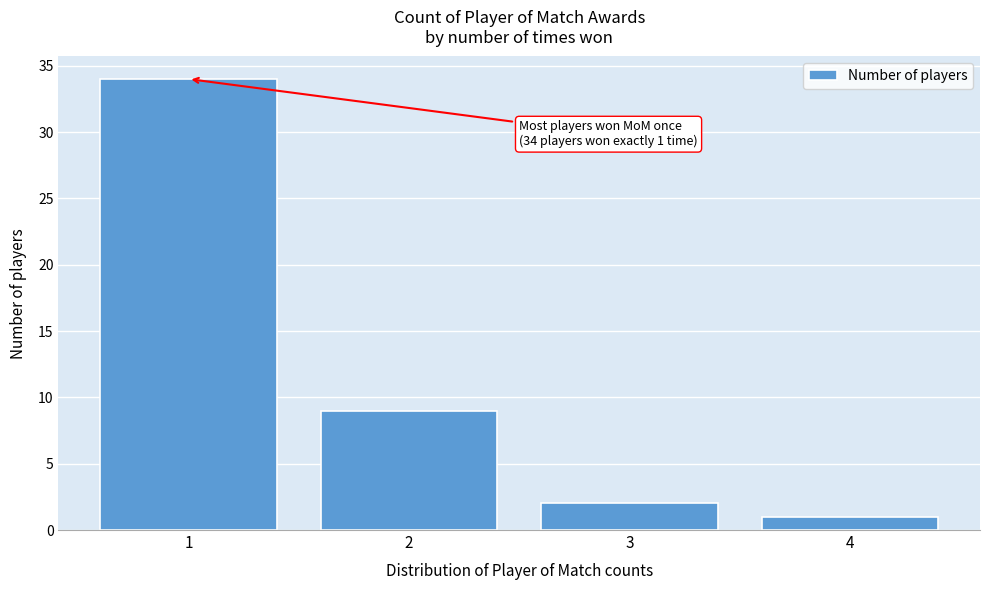

Reading right to left, what are all the values shown in this chart?

4=1	3=2	2=9	1=34